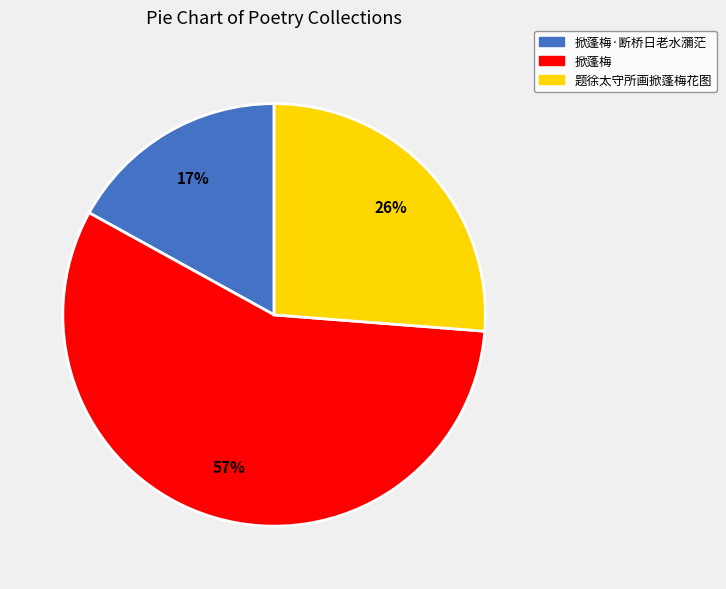

Is there any slice that represents more than half of the pie?

Yes